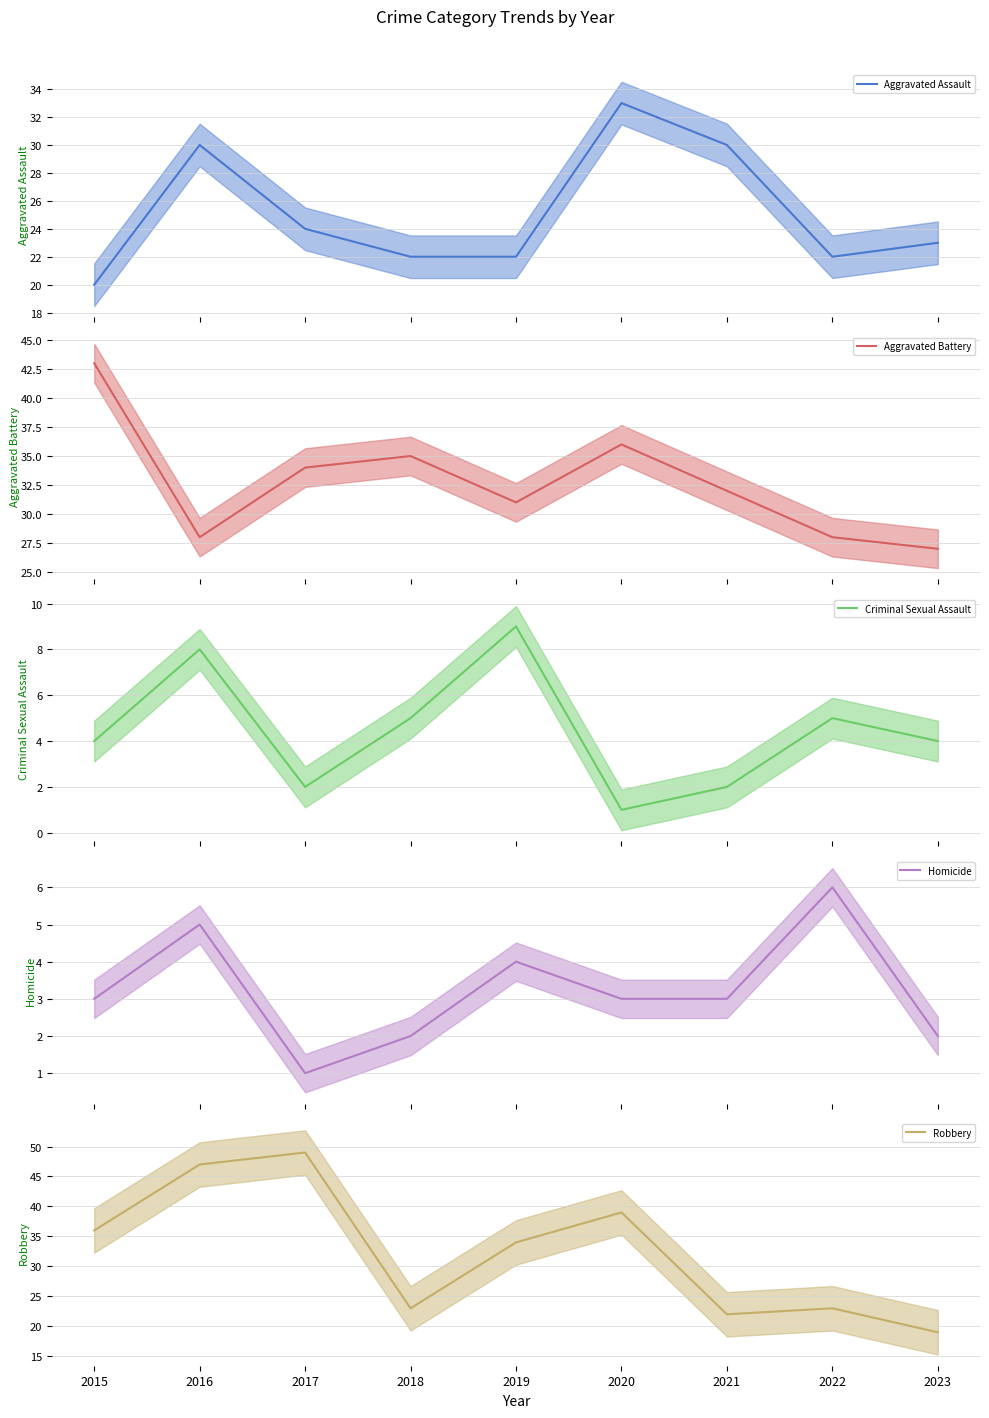

Reading left to right, transcribe all the data shown in this chart.

Aggravated Assault (mean): 20	30	24	22	22	33	30	22	23
Aggravated Battery (mean): 43	28	34	35	31	36	32	28	27
Criminal Sexual Assault (mean): 4	8	2	5	9	1	2	5	4
Homicide (mean): 3	5	1	2	4	3	3	6	2
Robbery (mean): 36	47	49	23	34	39	22	23	19